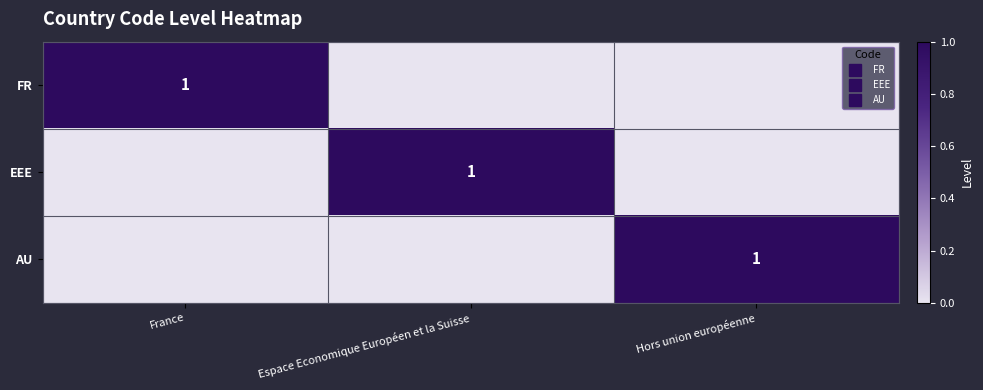

Between France and Hors union européenne, which series saw the biggest shift?

FR